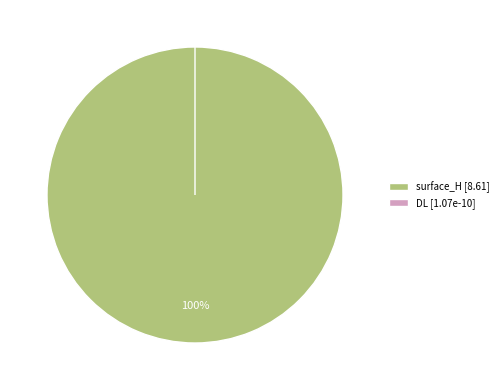

What is the majority slice?

surface_H